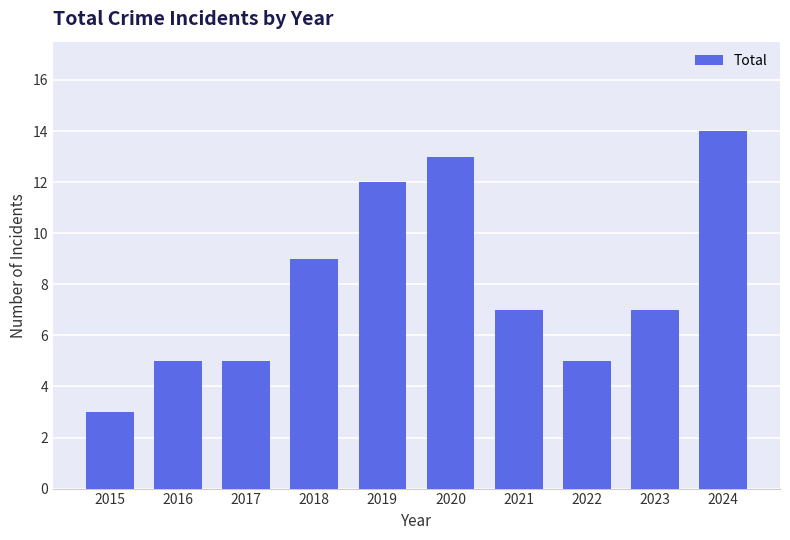

How many bars are there in total?

10